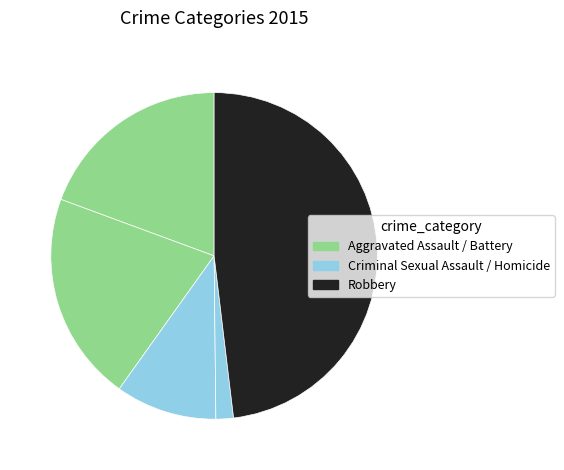

Count the number of slices in the pie.

5